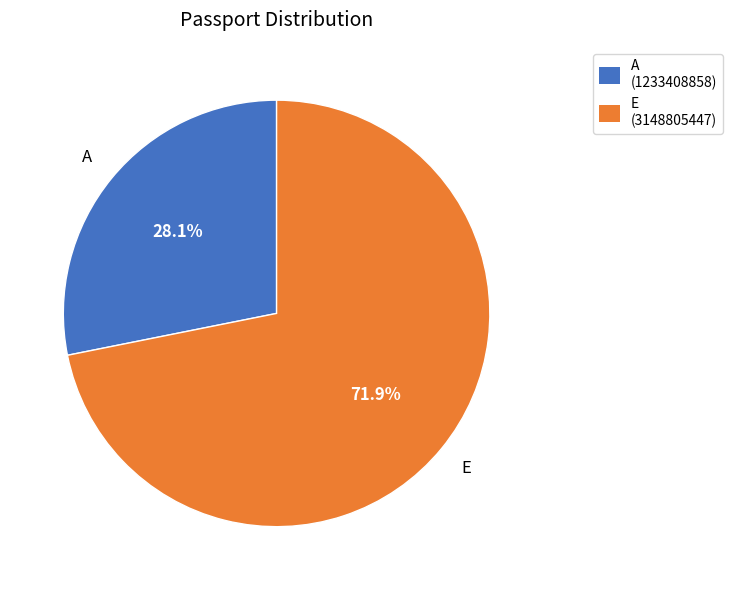

Does A account for over 50% of the chart?

No